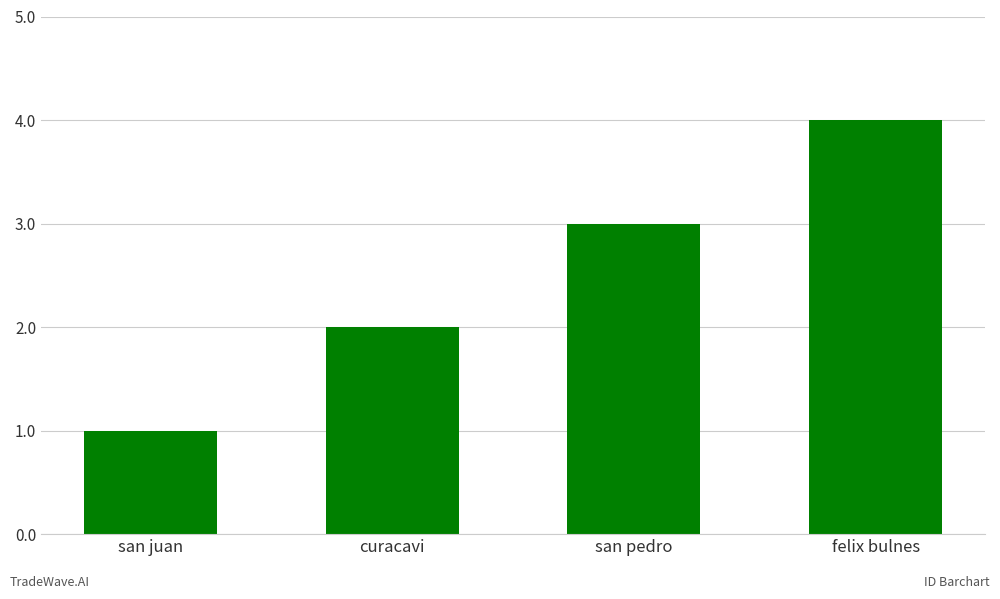

What is the change in value from curacavi to felix bulnes?

+2